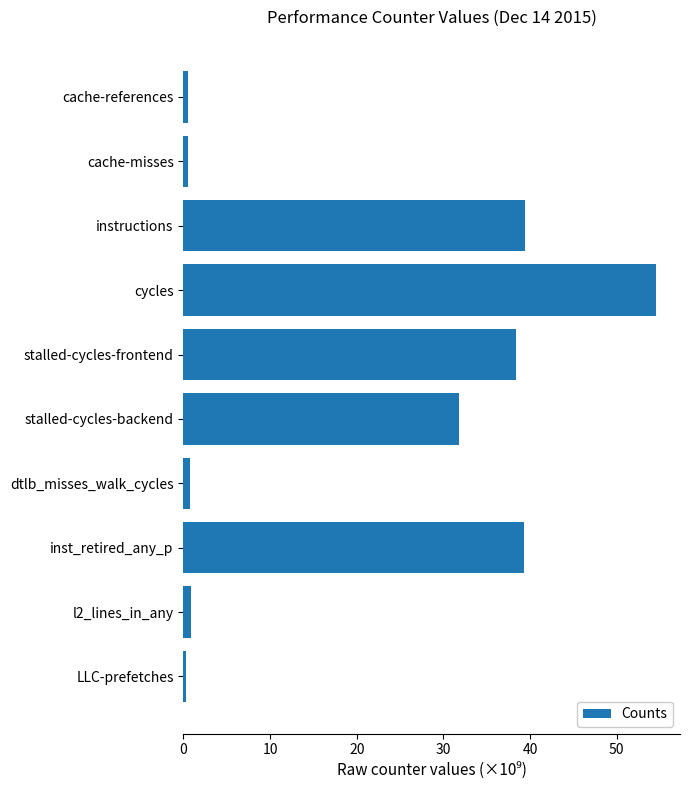

What is the label of the 7th bar from the bottom?

cycles